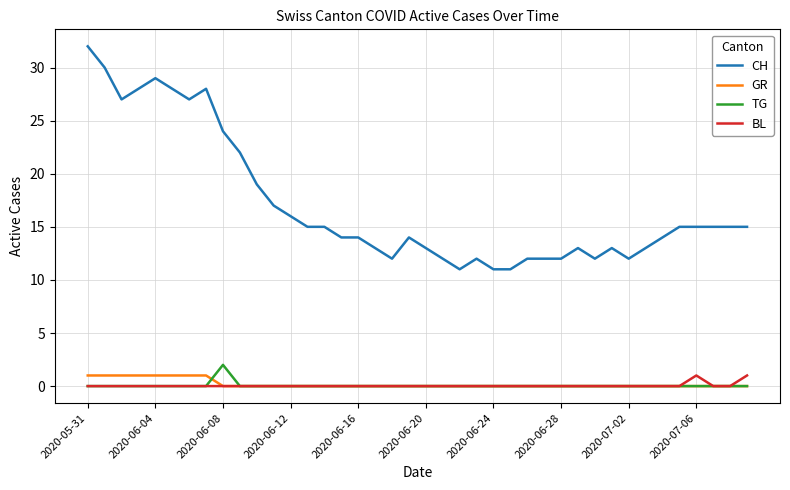

True or false: GR and CH cross at least once.

False